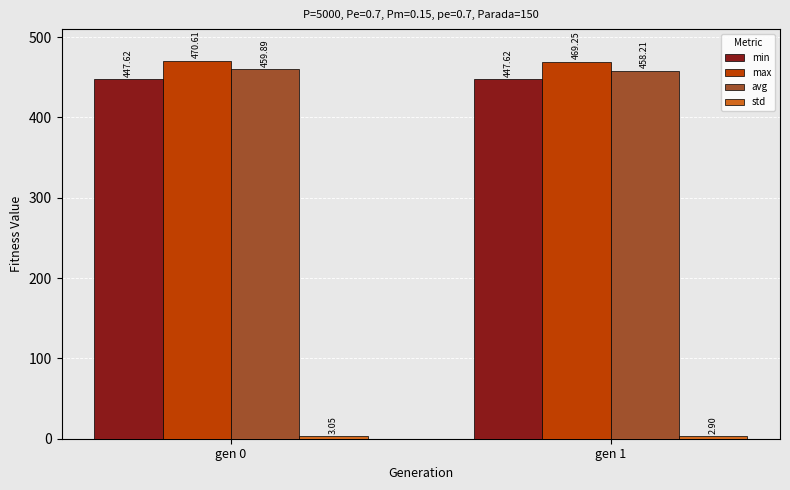

What is the sum of all avg values?

918.1